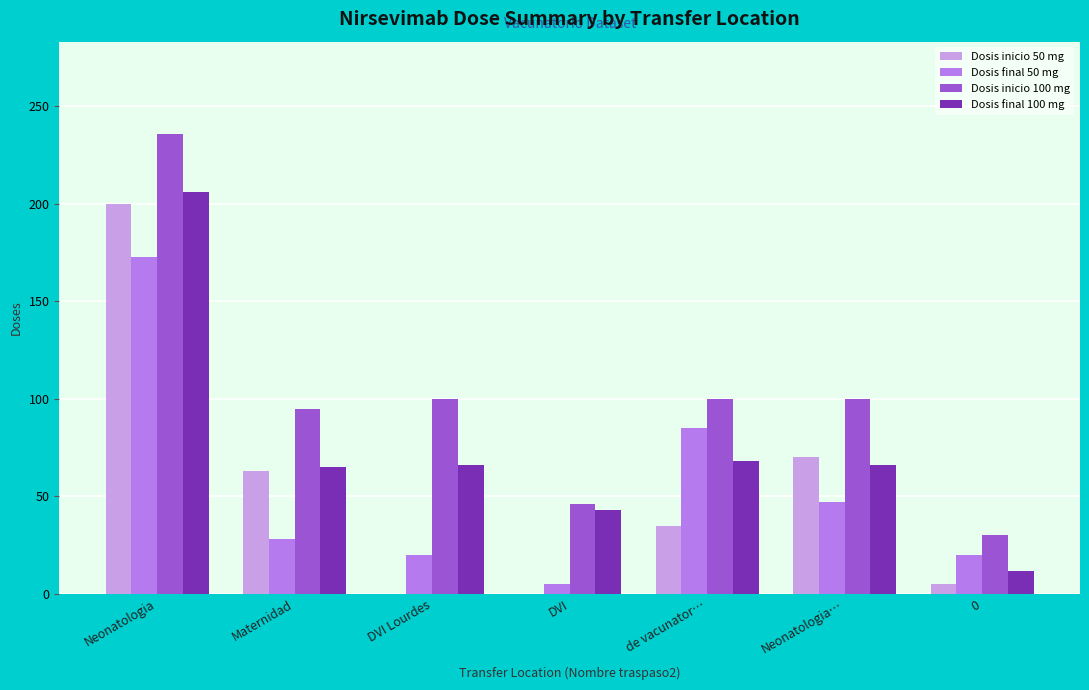

At which category does the chart reach its peak across all series?

Neonatologia